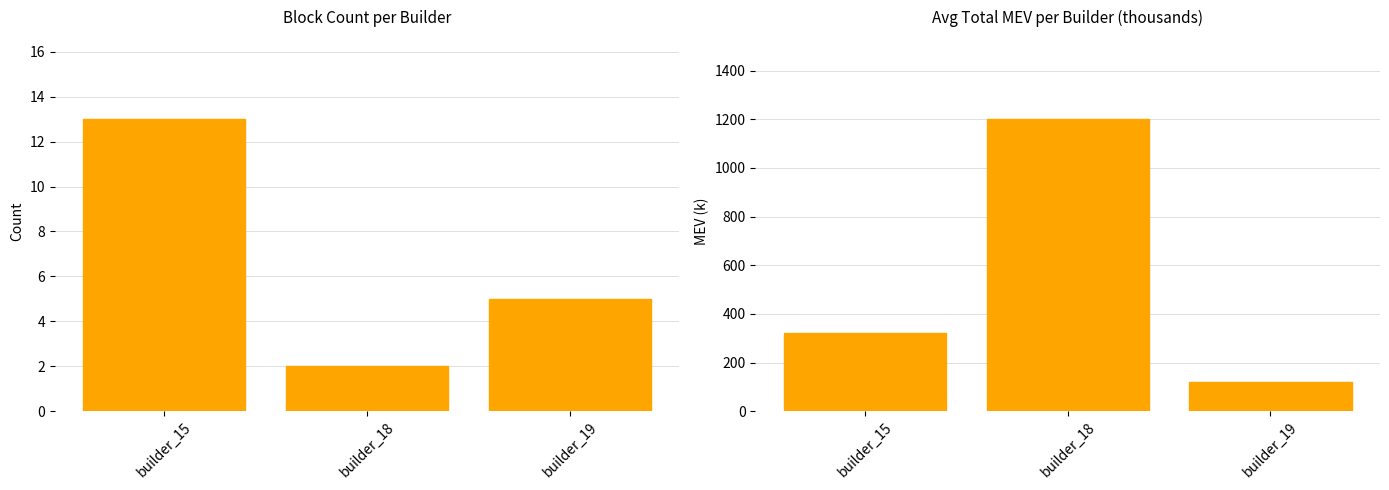

List the series in order of their peak value, lowest first.

block_count, avg_total_mev